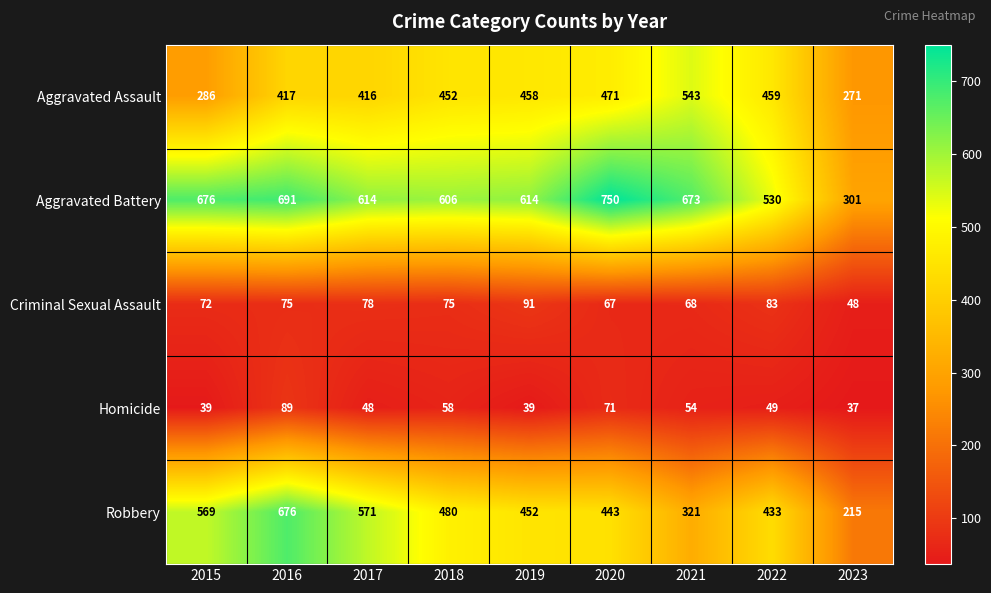

Read the Aggravated Battery value at 2023.

301